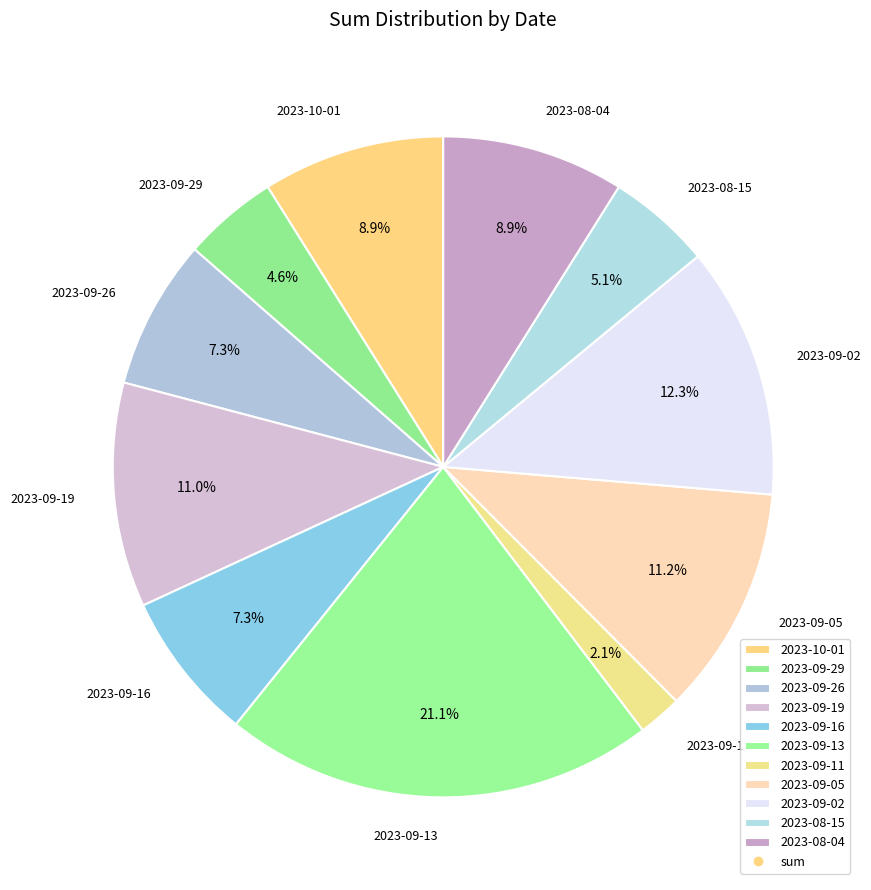

Does 2023-09-19 account for over 50% of the chart?

No